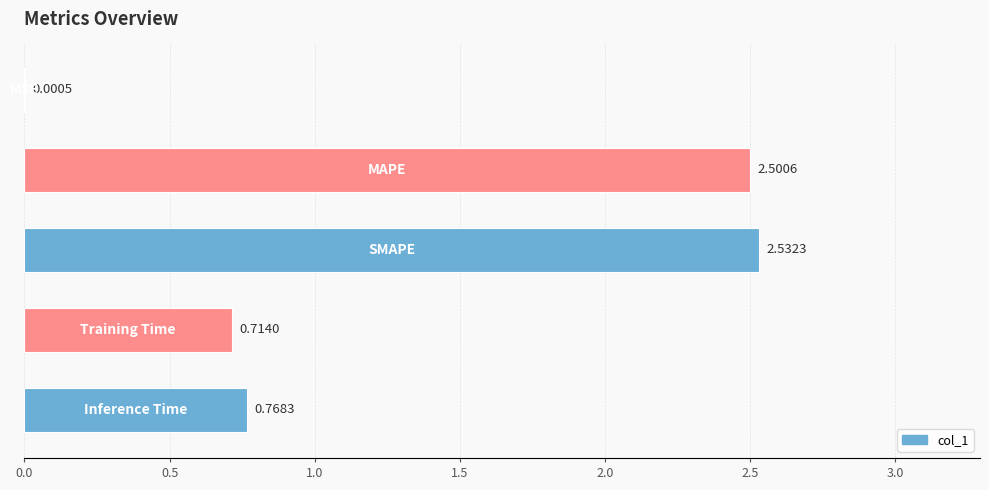

Count the number of categories in the chart.

5